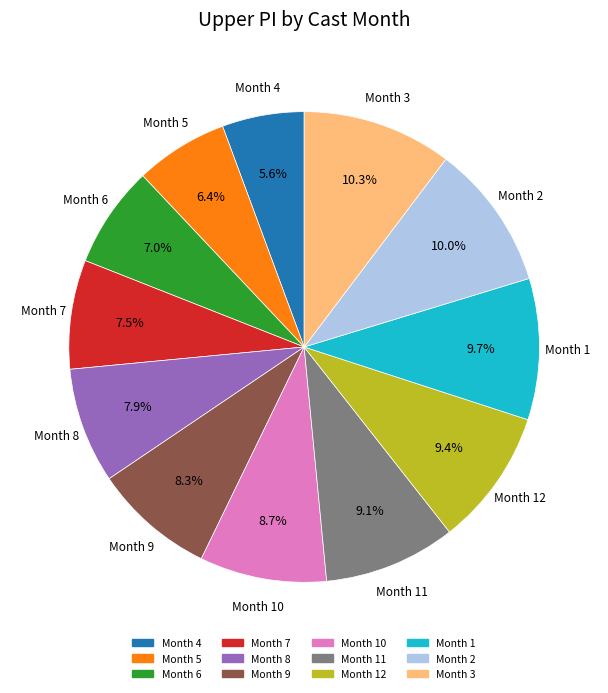

Is there any slice that represents more than half of the pie?

No